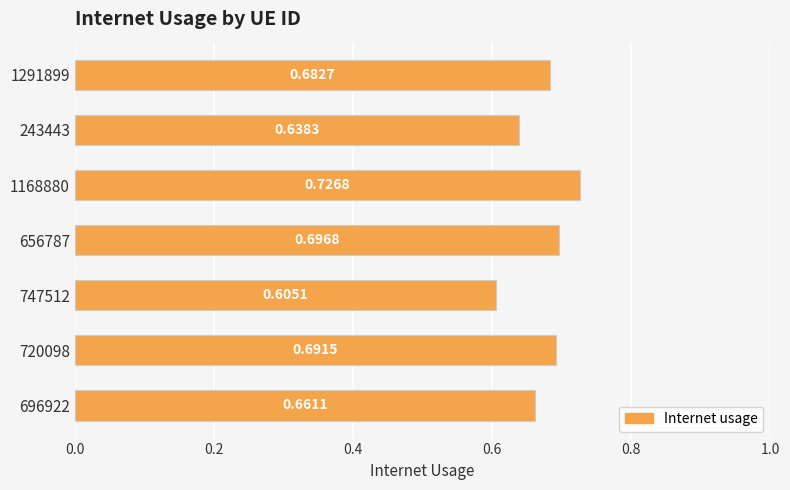

What is the sum of all values?

4.7